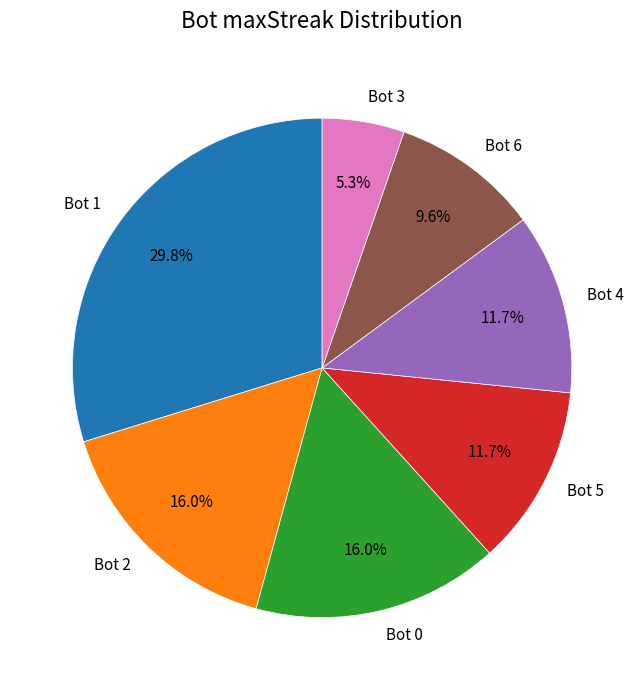

How much of the chart is everything except Bot 2?

84.0%